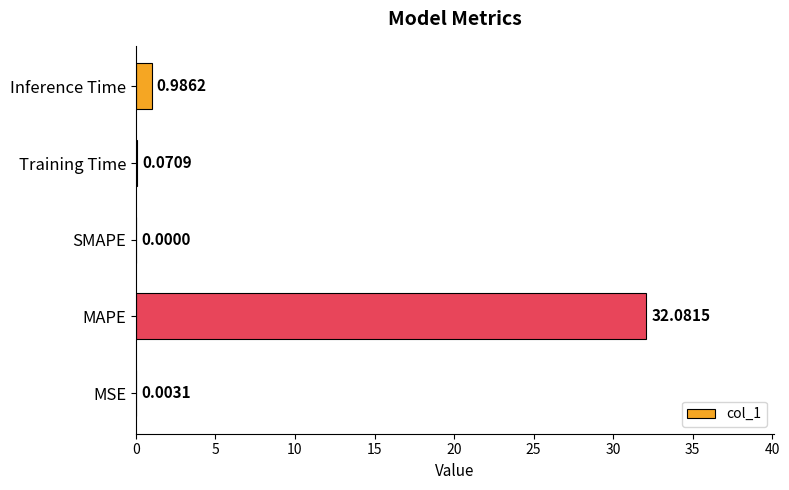

Are the bars horizontal?

Yes